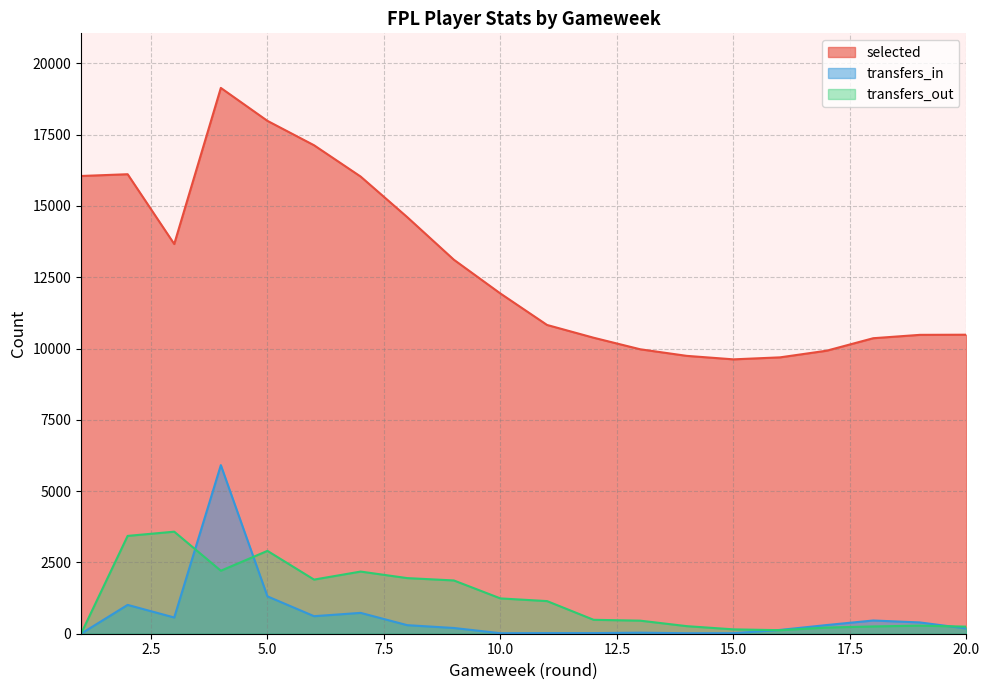

Which series changed the most between 12 and 15?

selected